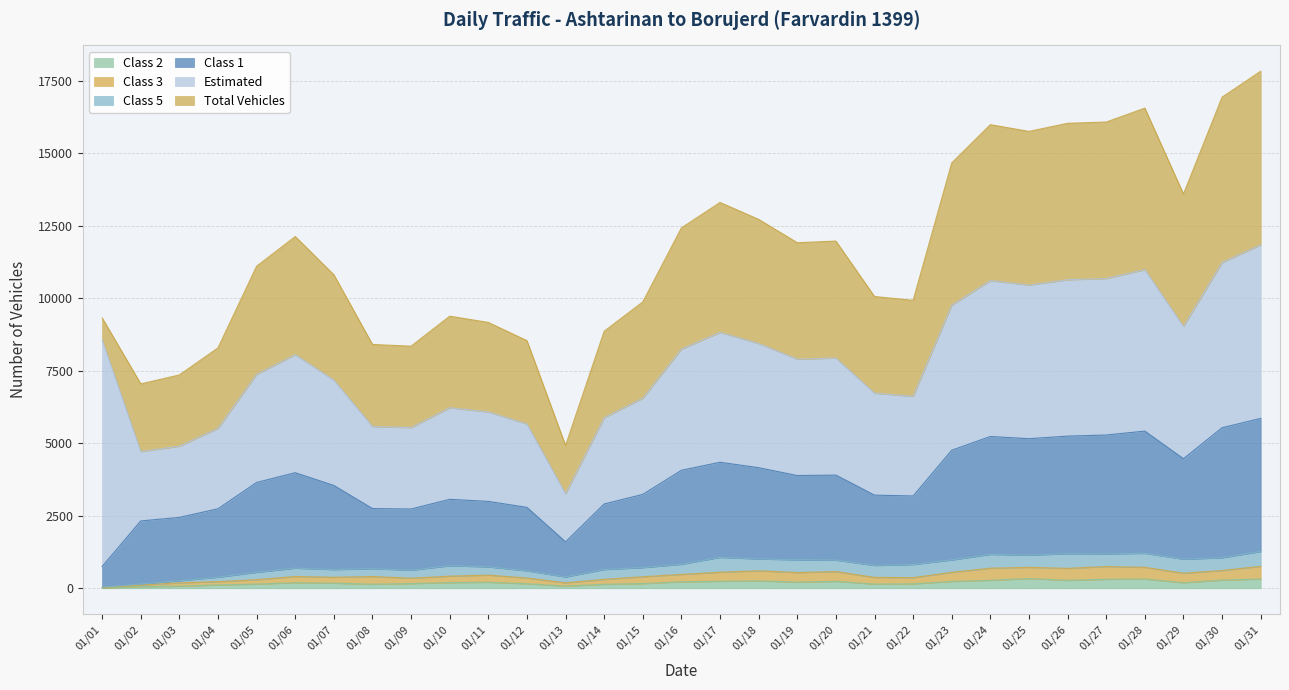

Which series has the largest total across all categories?

Total Vehicles